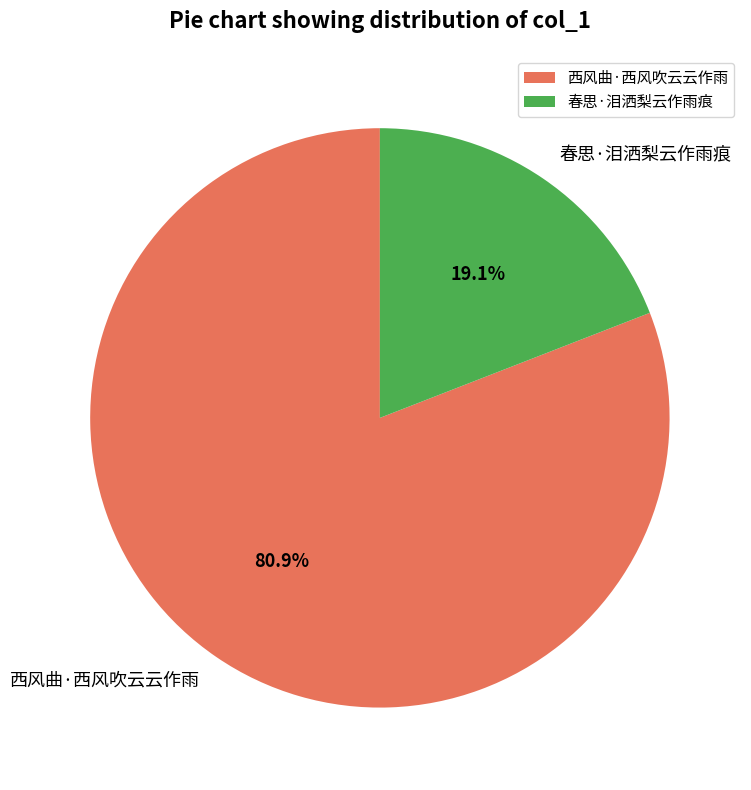

To the nearest percent, what is the difference between the 西风曲·西风吹云云作雨 and 春思·泪洒梨云作雨痕 slice percentages?

62%